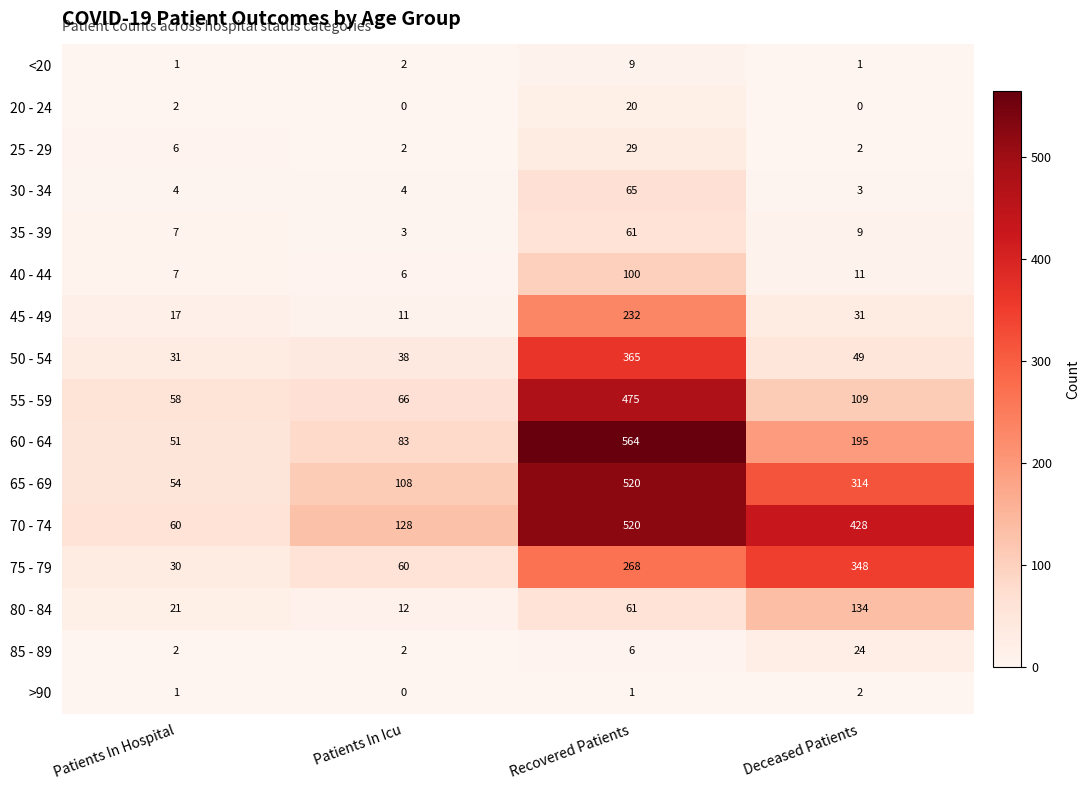

What is the difference between the second highest and second lowest values in the 65 - 69 series?

206